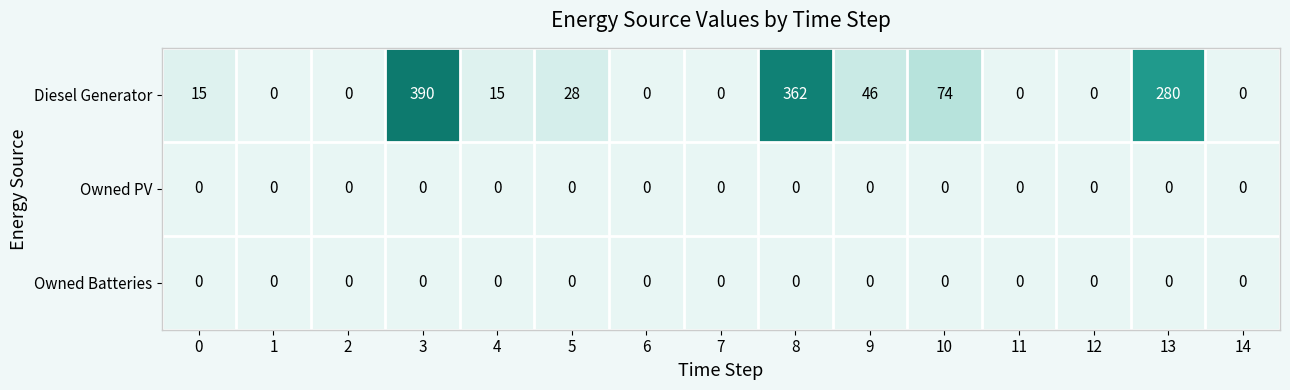

Count the number of data series in this chart.

3